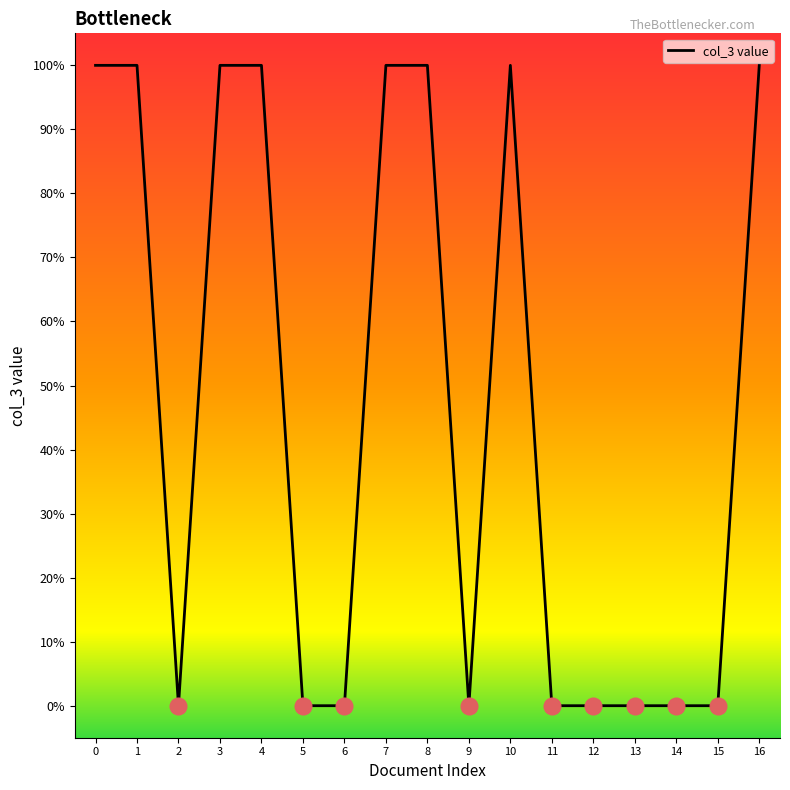

Does the chart display data point markers on the line(s)?

No